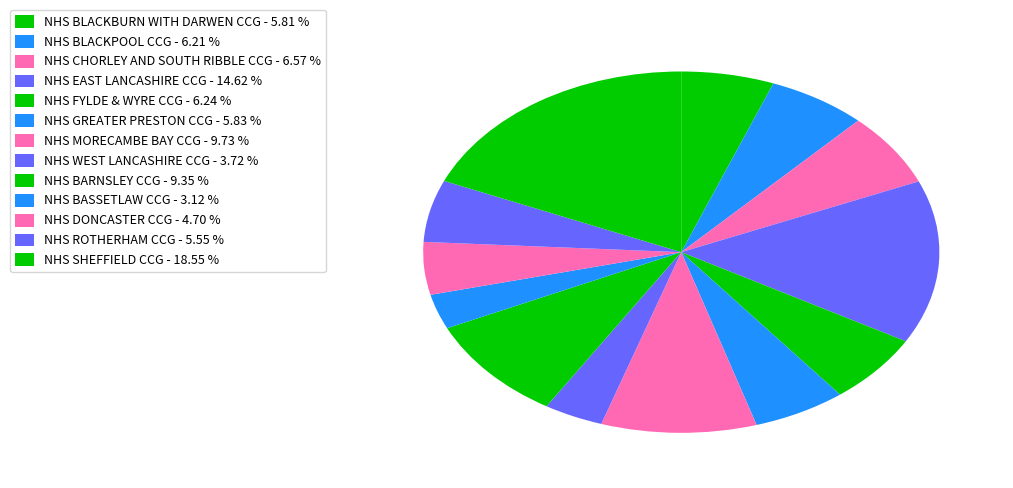

Rank the categories by value from lowest to highest.

NHS BASSETLAW CCG, NHS WEST LANCASHIRE CCG, NHS DONCASTER CCG, NHS ROTHERHAM CCG, NHS BLACKBURN WITH DARWEN CCG, NHS GREATER PRESTON CCG, NHS BLACKPOOL CCG, NHS FYLDE & WYRE CCG, NHS CHORLEY AND SOUTH RIBBLE CCG, NHS BARNSLEY CCG, NHS MORECAMBE BAY CCG, NHS EAST LANCASHIRE CCG, NHS SHEFFIELD CCG